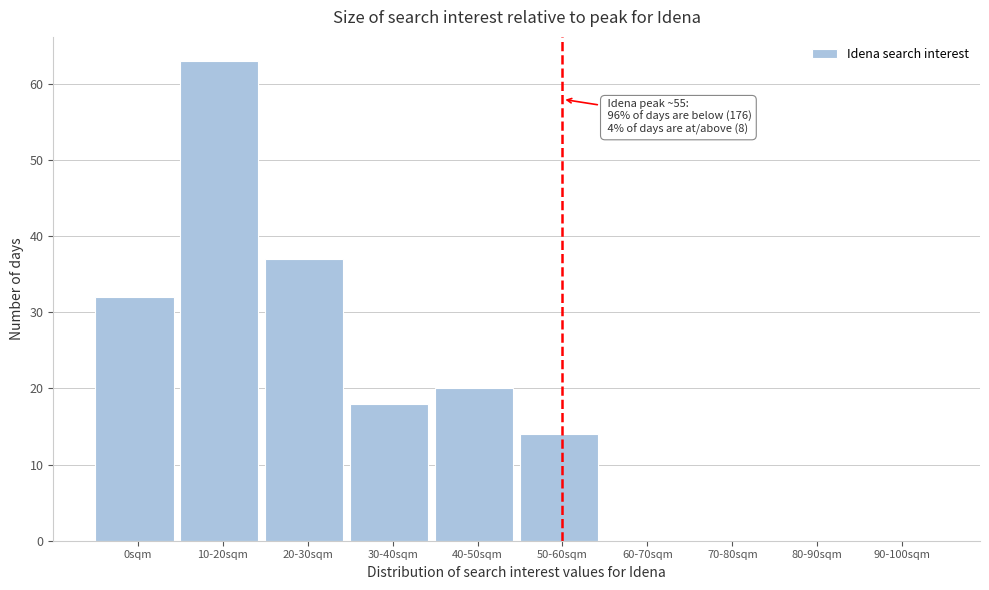

Reading right to left, transcribe all the data shown in this chart.

90-100sqm=0	80-90sqm=0	70-80sqm=0	60-70sqm=0	50-60sqm=14	40-50sqm=20	30-40sqm=18	20-30sqm=37	10-20sqm=63	0sqm=32